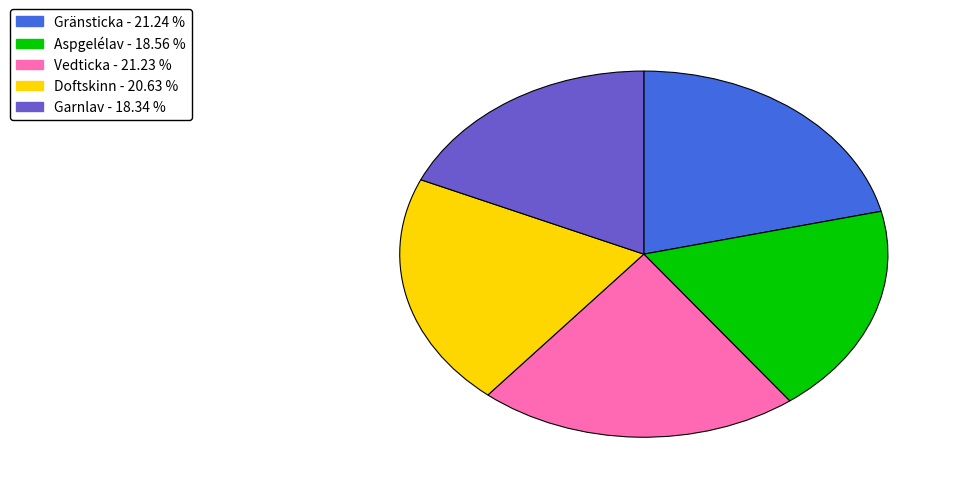

Is the sum of Gränsticka and Garnlav greater than half?

No